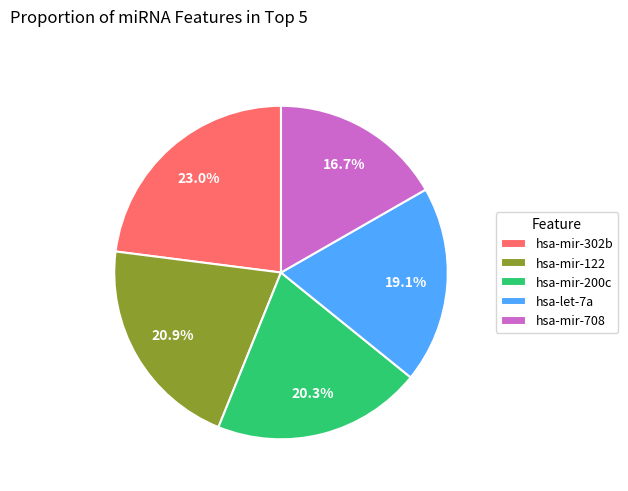

What percentage is NOT represented by hsa-mir-122?

79.1%